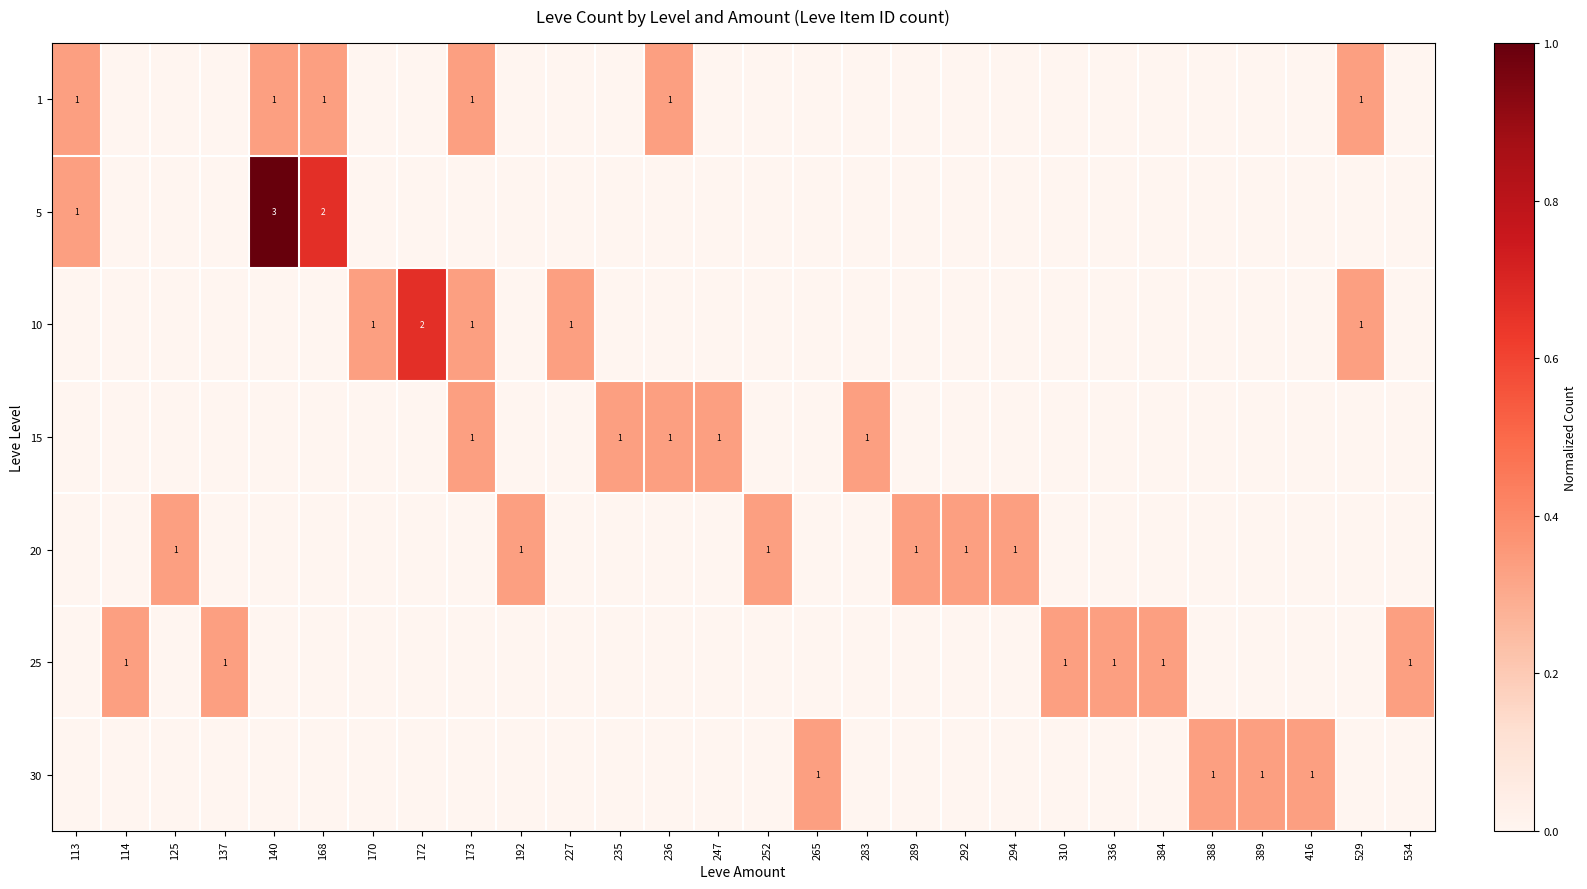

Between 235 and 388, which is larger?

235